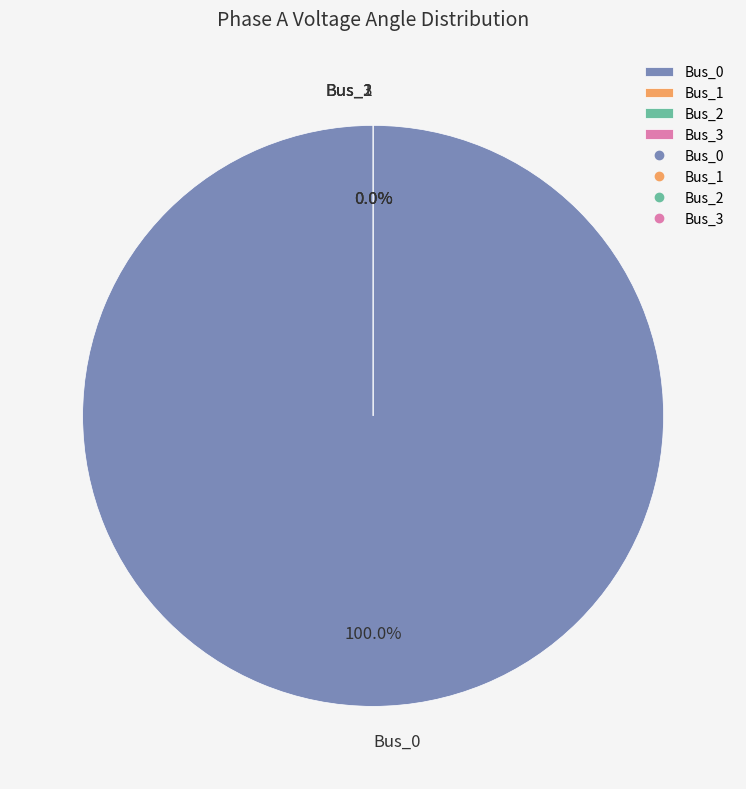

Combined, do Bus_3 and Bus_2 account for over 50%?

No